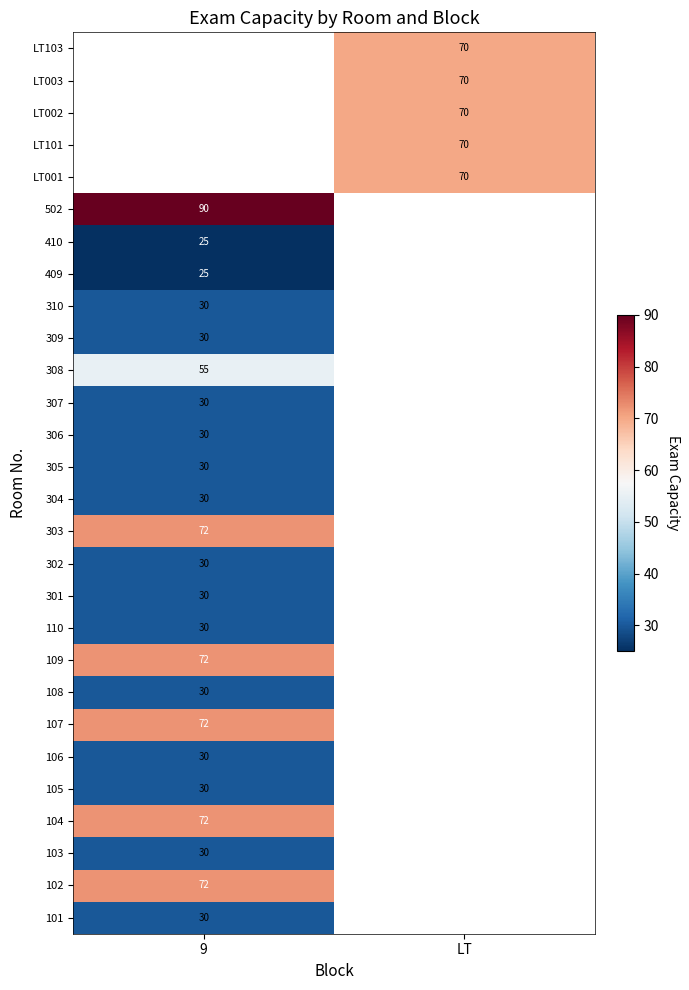

True or false: 303 has a value of 30 at 9.

False